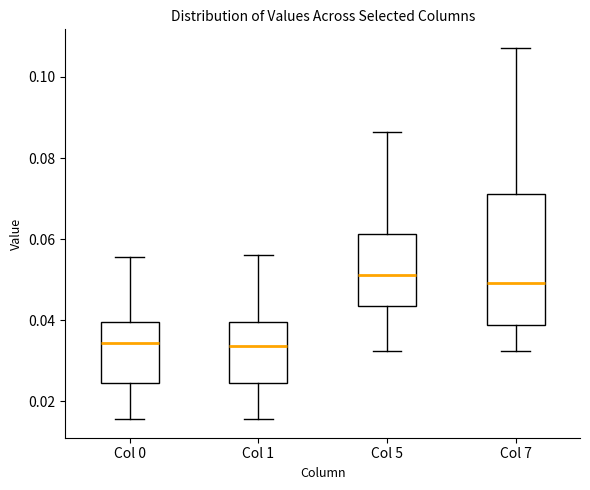

Reading left to right, read every box against the y-axis: the position of its median line, the range the box covers, and the ends of its whiskers. The values are not printed on the chart, so give them approximately, as read against the axis.

Col 0: median 0.034, box 0.024 to 0.040, whiskers 0.016 to 0.056
Col 1: median 0.034, box 0.024 to 0.040, whiskers 0.016 to 0.056
Col 5: median 0.052, box 0.044 to 0.062, whiskers 0.032 to 0.086
Col 7: median 0.050, box 0.038 to 0.072, whiskers 0.032 to 0.108